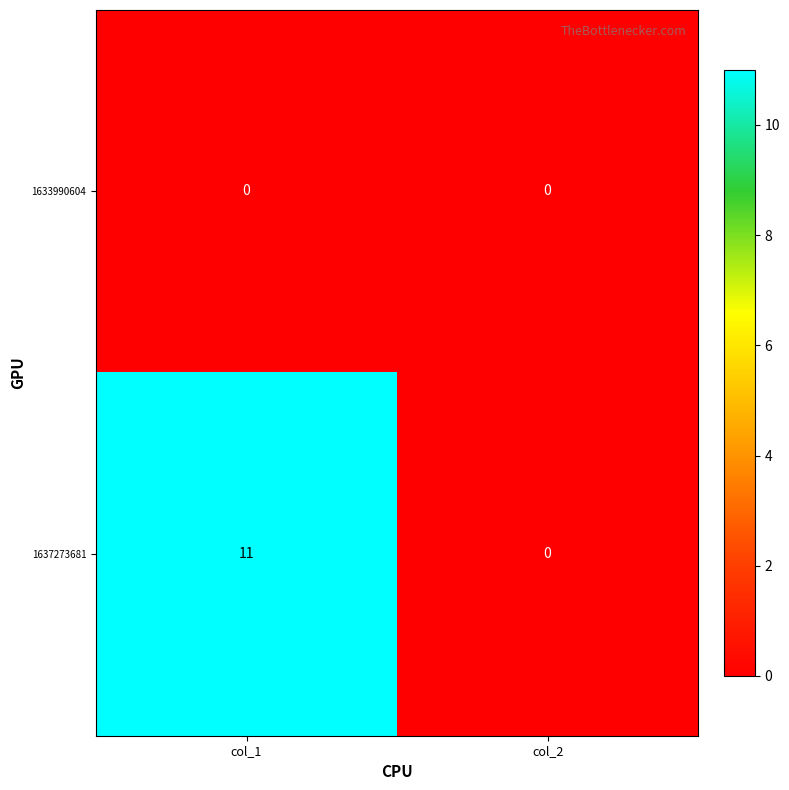

Between col_1 and col_2, which series saw the biggest shift?

1637273681